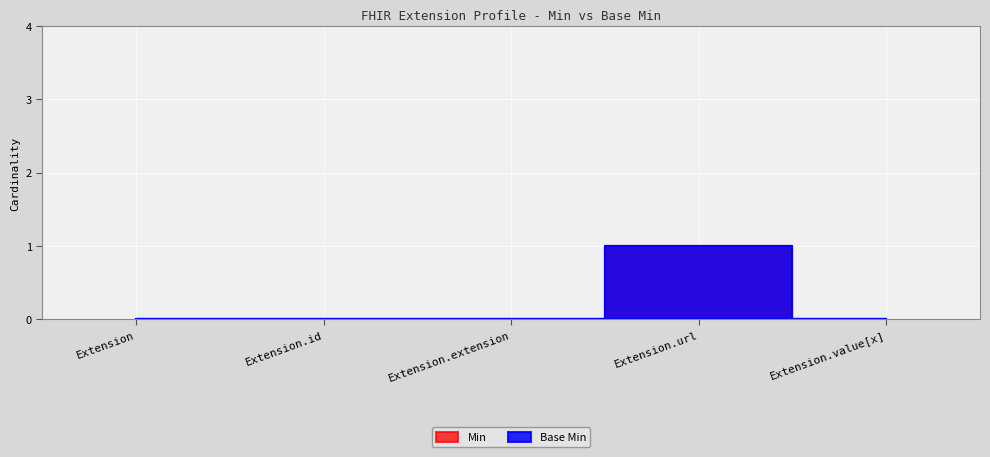

Reading right to left, transcribe all the data shown in this chart.

Min: 0	1	0	0	0
Base Min: 0	1	0	0	0